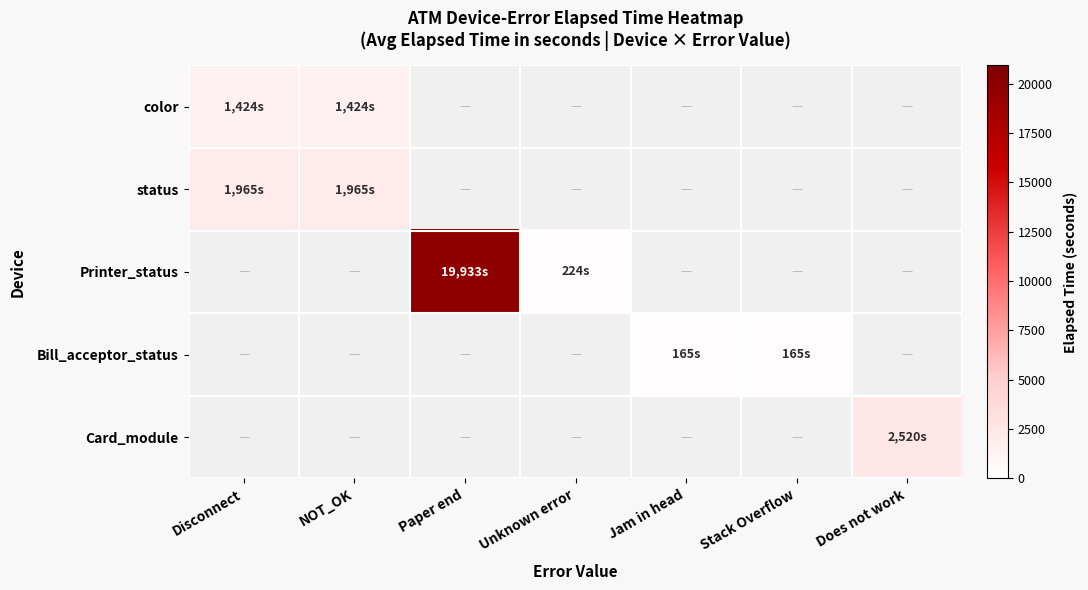

At how many categories does at least one series exceed 13616?

1